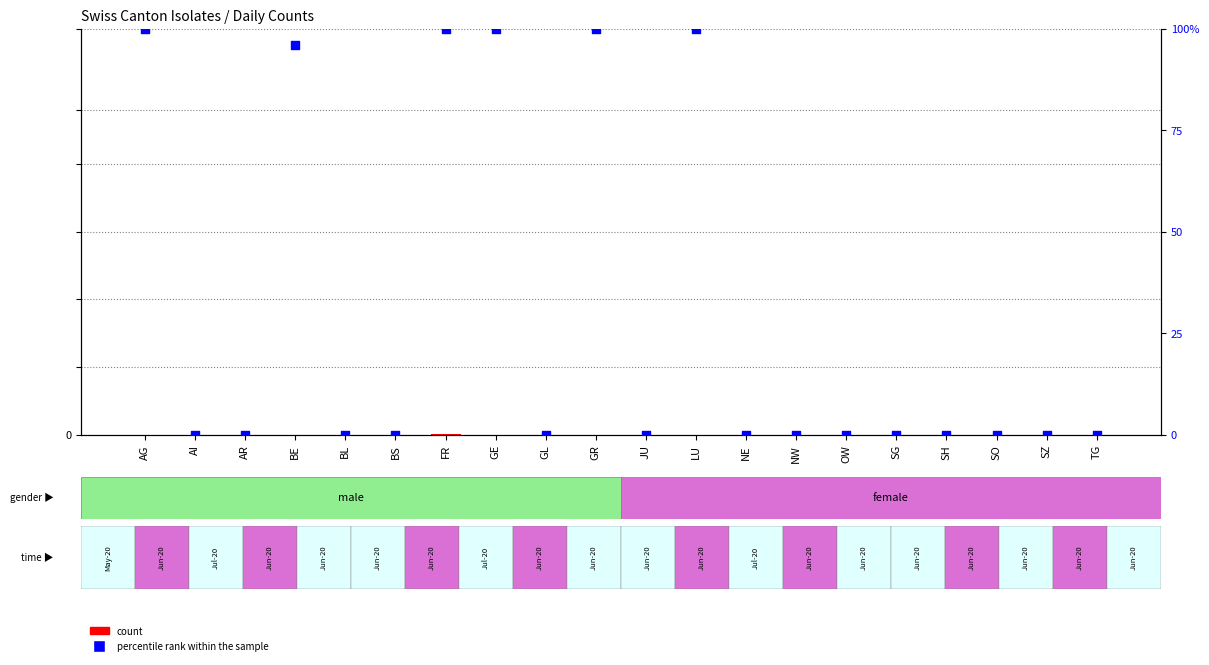

Which series has the largest Y range (max minus min)?

percentile rank within the sample